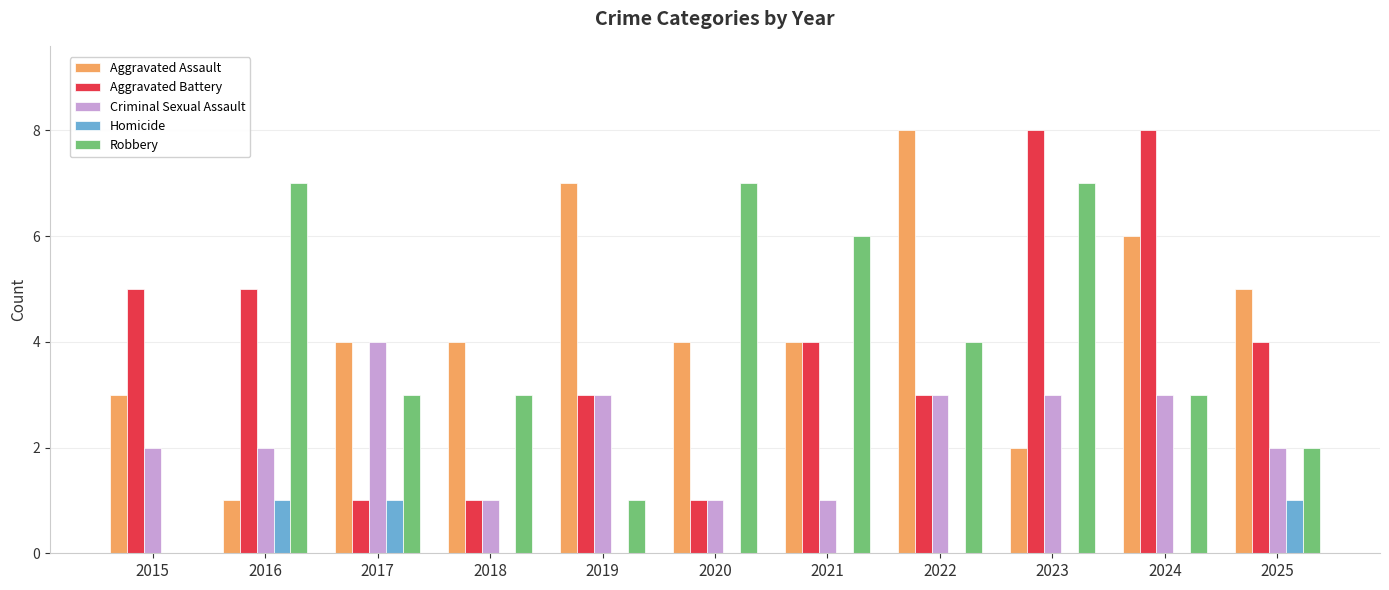

Is the value of Robbery at 2017 greater than the value of Aggravated Assault at 2025?

No